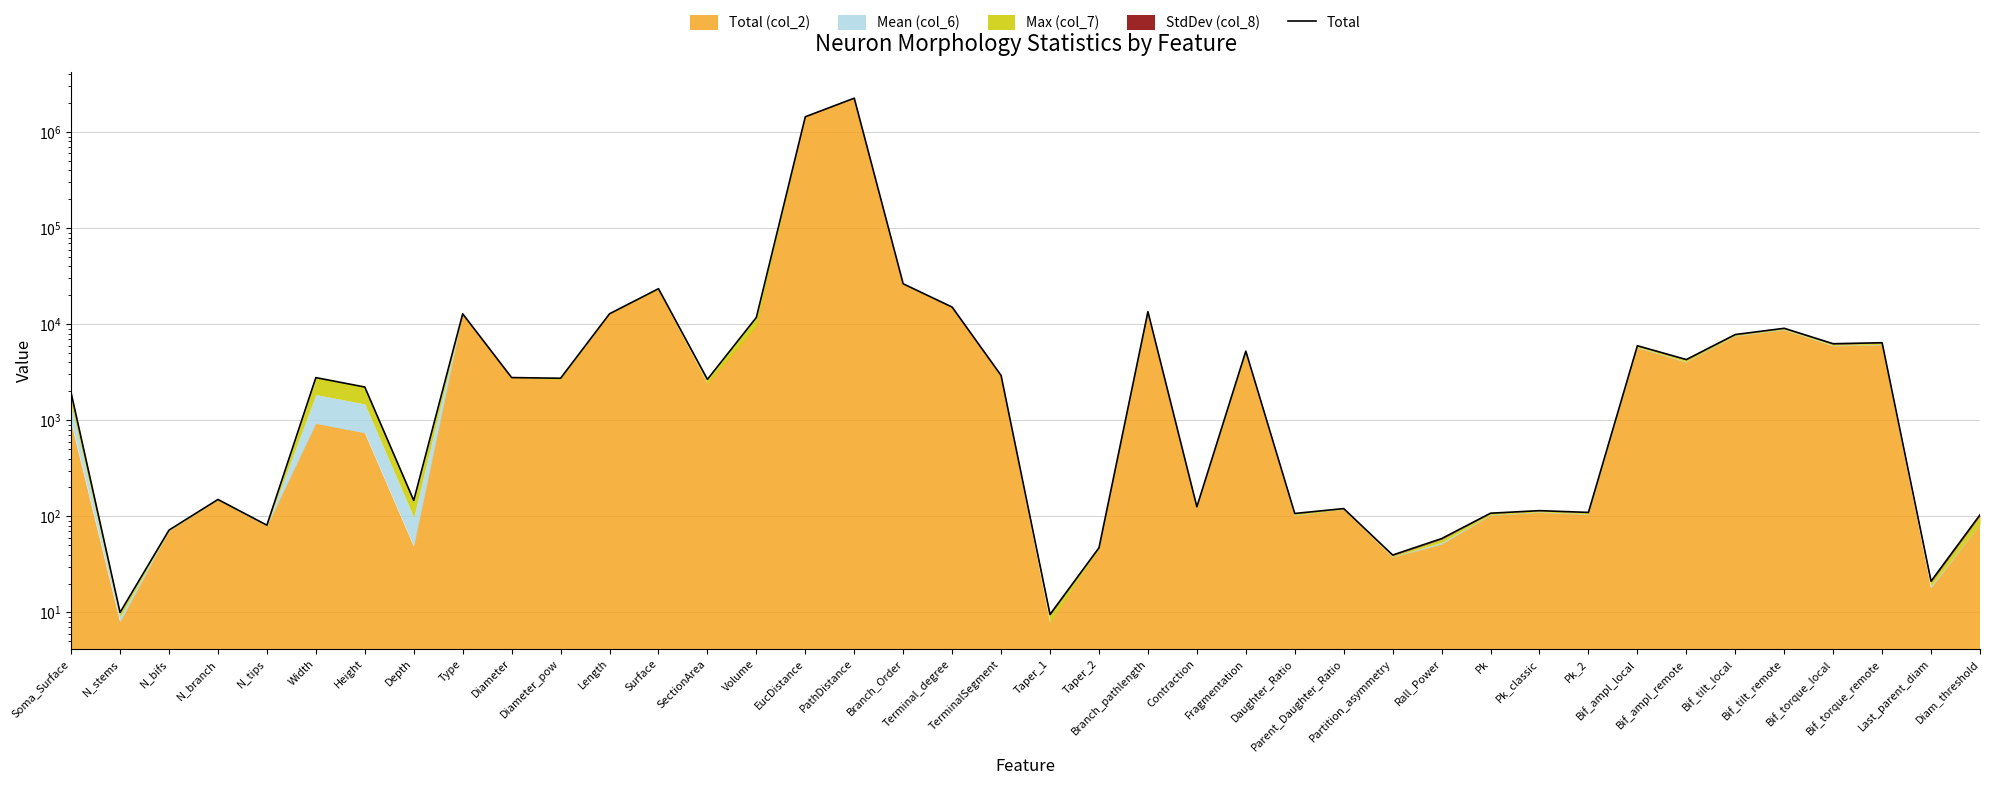

What is the change in value from Type to SectionArea?

-10178.3